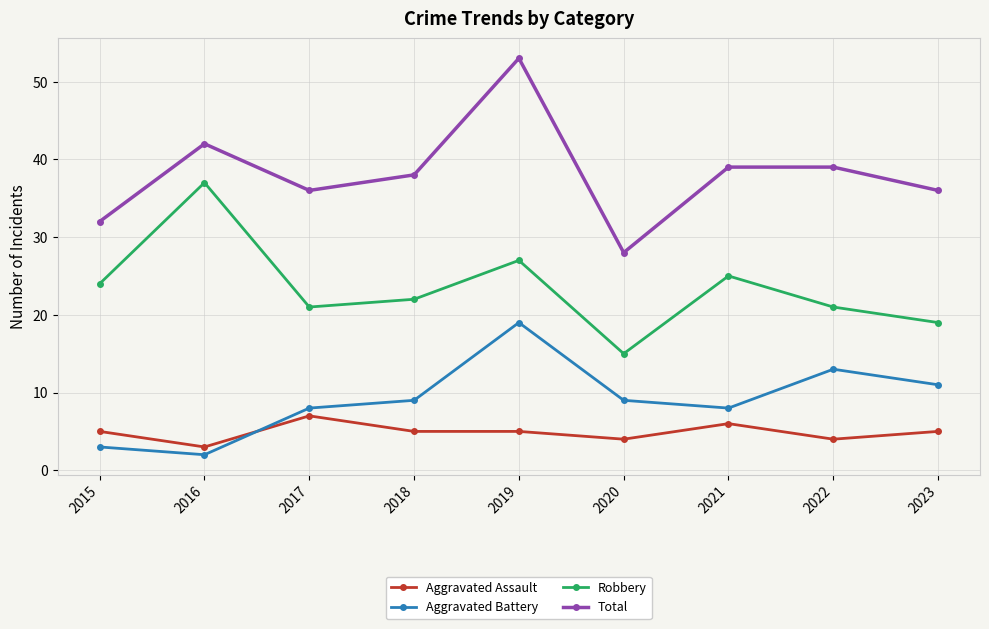

The Total series shows 28 at 2020. True or false?

True